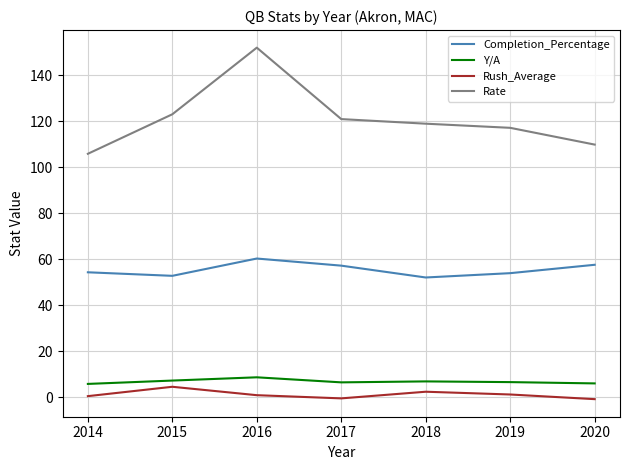

At 2020, list the series in order from largest to smallest.

Rate, Completion_Percentage, Y/A, Rush_Average